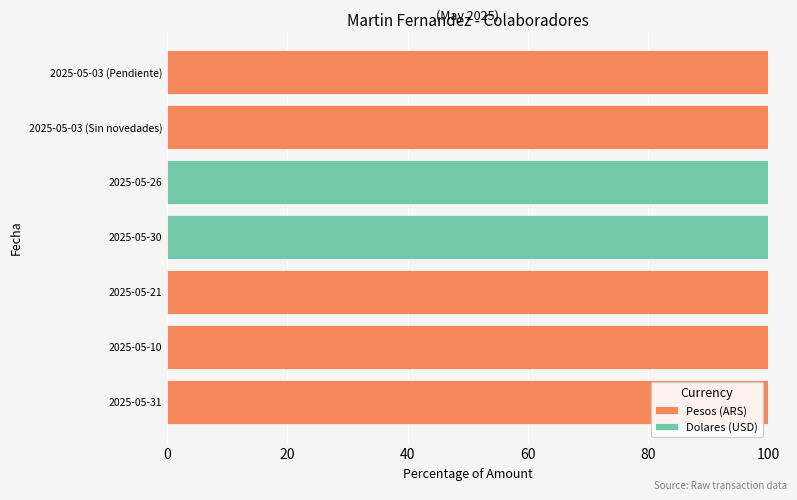

The Pesos (ARS) series shows 0 at 2025-05-30. True or false?

True